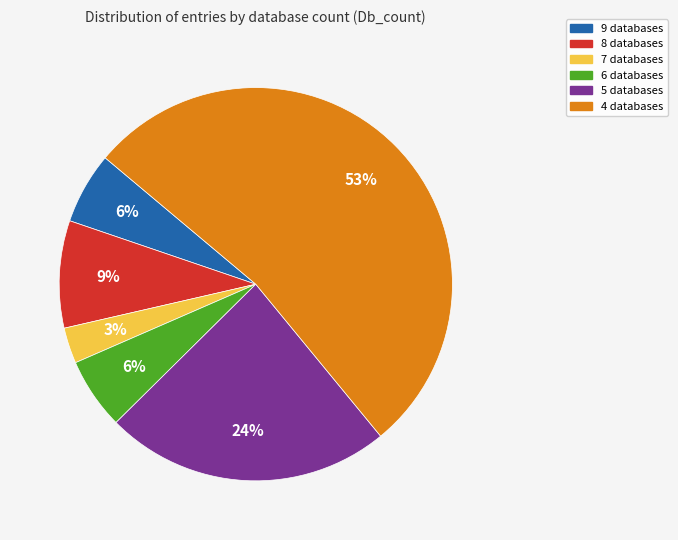

To the nearest percent, what is the difference between the largest and smallest slice percentages?

50%